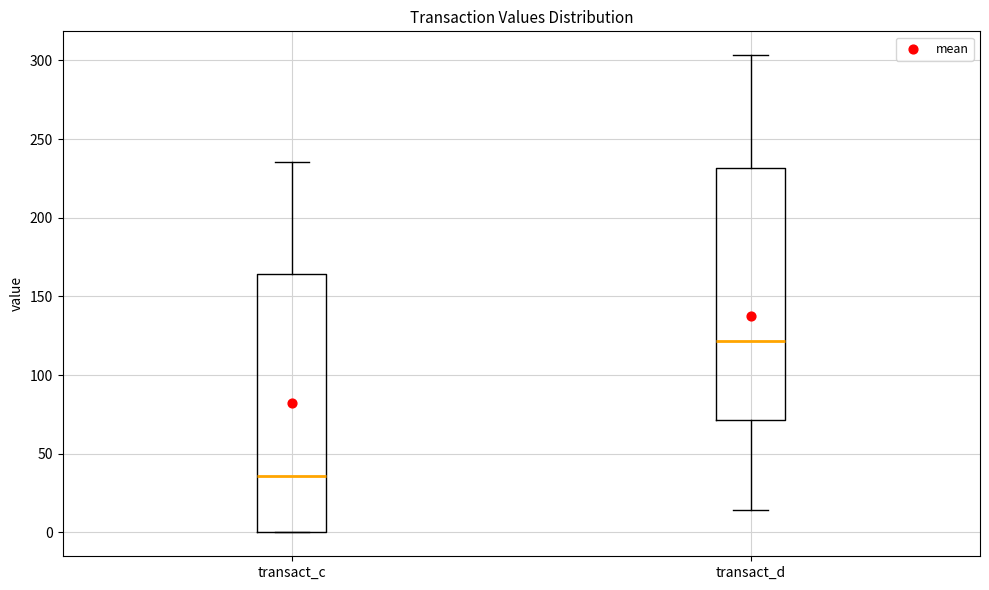

Reading left to right, read every box against the y-axis: the position of its median line, the range the box covers, and the ends of its whiskers. The values are not printed on the chart, so give them approximately, as read against the axis.

transact_c: median 35, box 0 to 165, whiskers 0 to 235
transact_d: median 120, box 70 to 230, whiskers 15 to 305